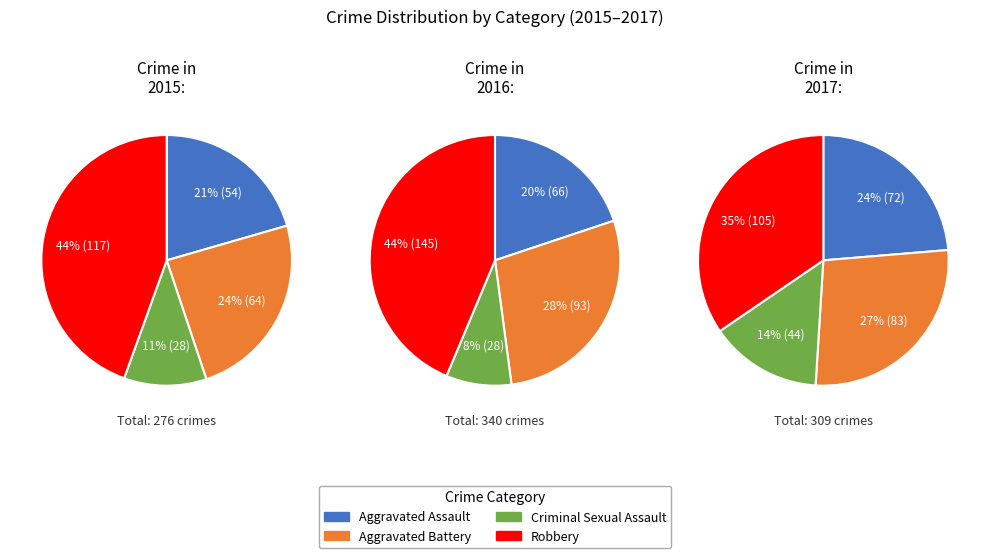

To the nearest percent, what is the combined percentage of 2016 and 2015?

51%